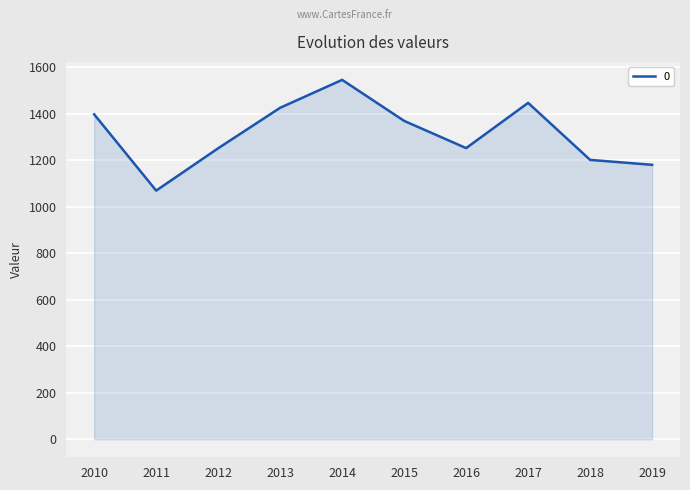

What is the difference between the maximum and minimum values?

475.8